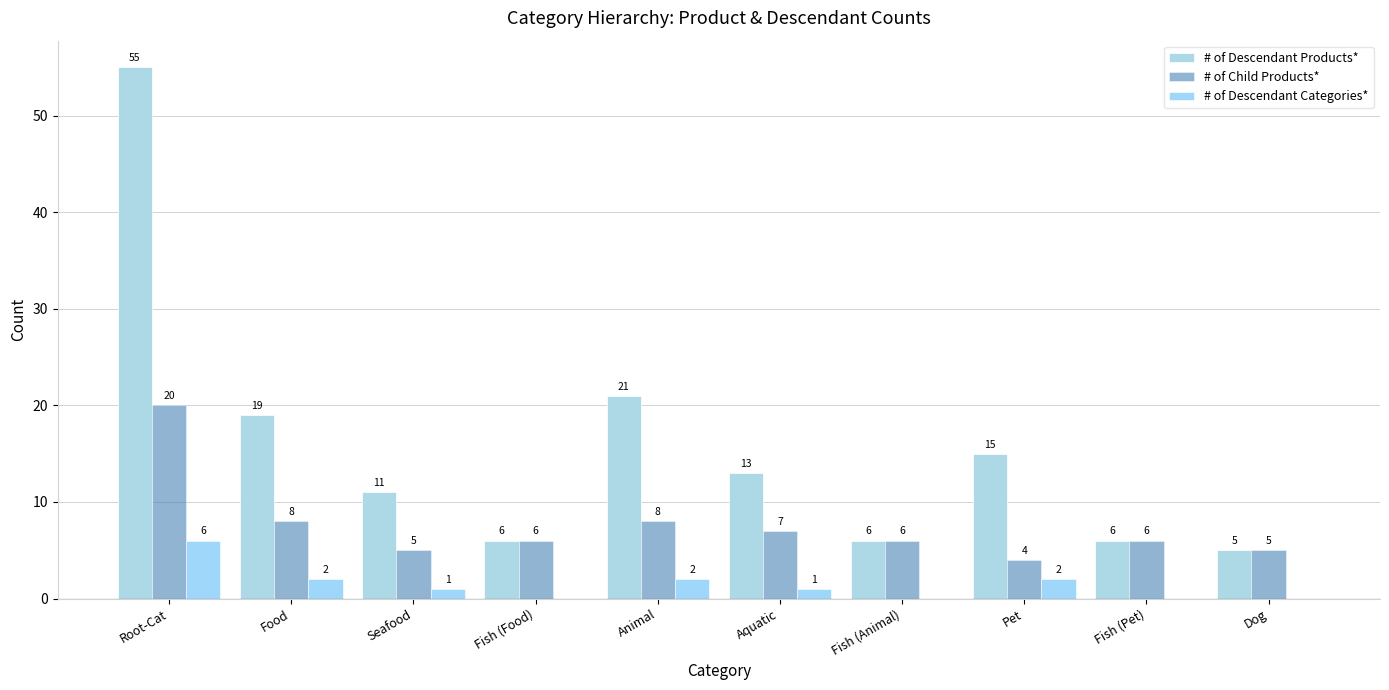

Which category has the highest value in the # of Descendant Products* series?

Root-Cat